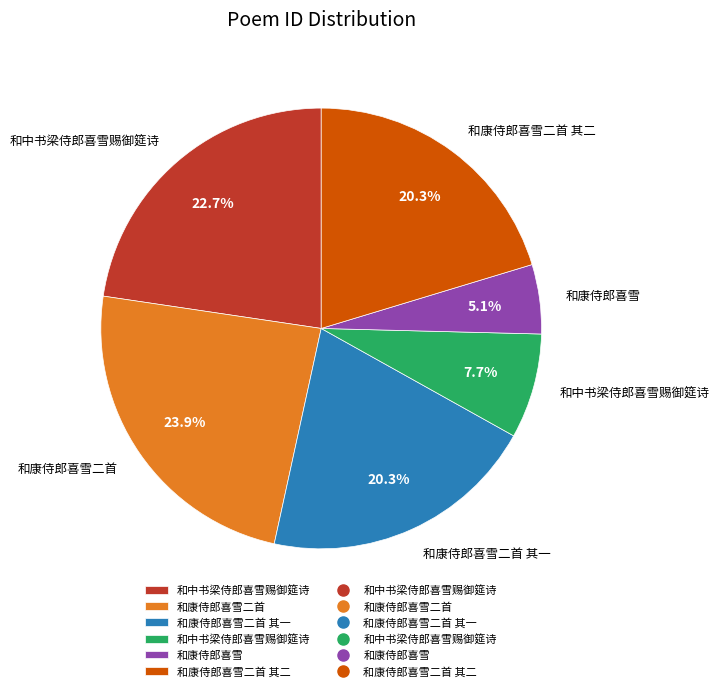

Is there a majority slice in this chart?

No